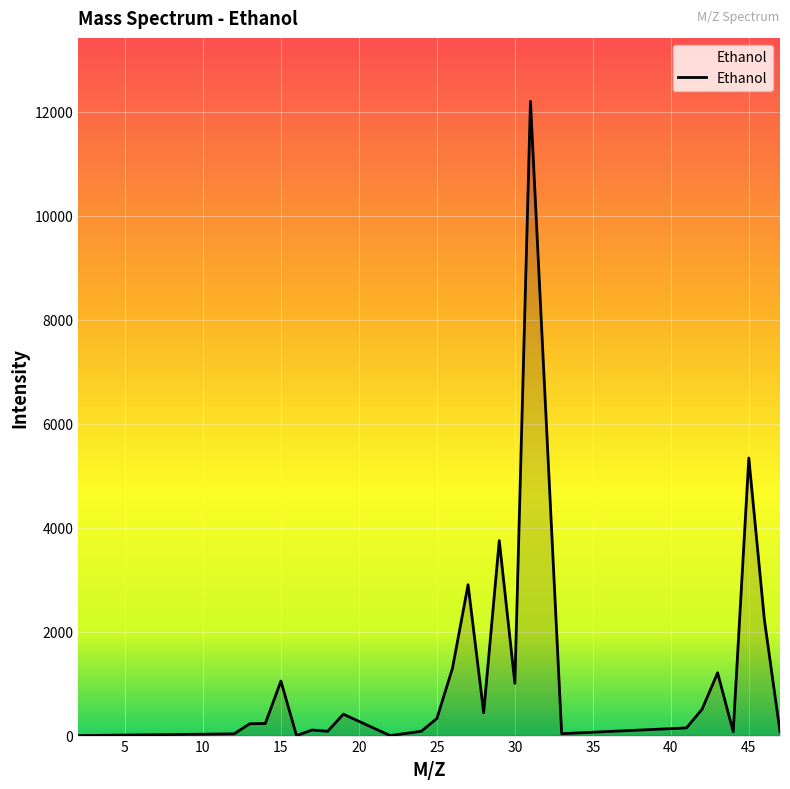

What is the maximum value shown in the chart?

12197.6